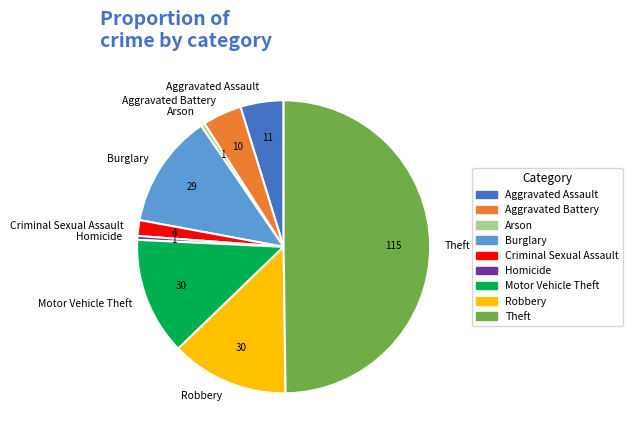

Is the sum of Burglary and Criminal Sexual Assault greater than half?

No